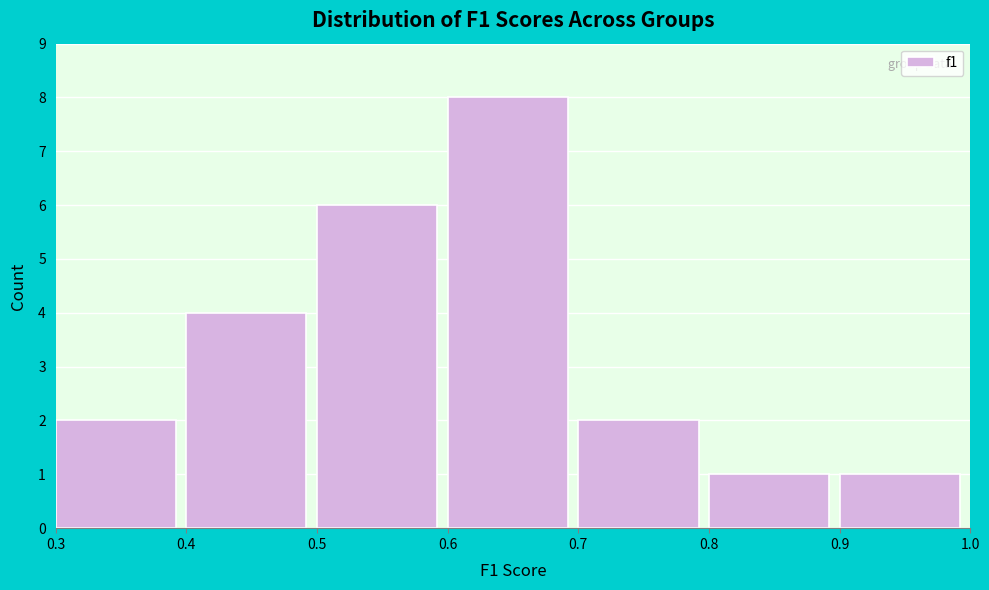

Over which range of the x-axis is the bar tallest?

0.6 to 0.7